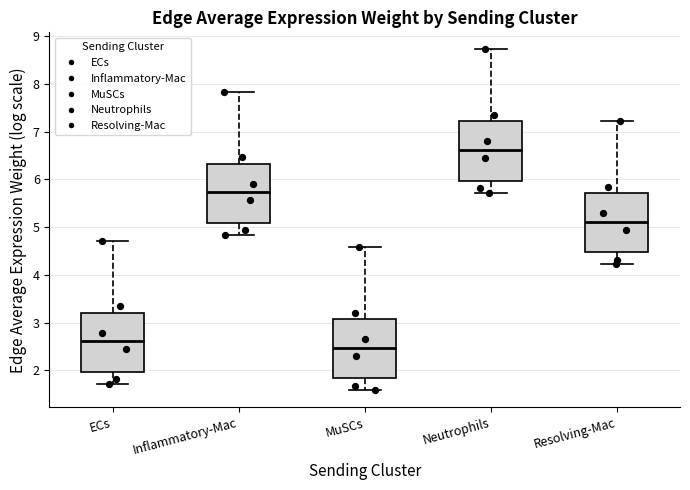

Which box has the highest median line?

Neutrophils